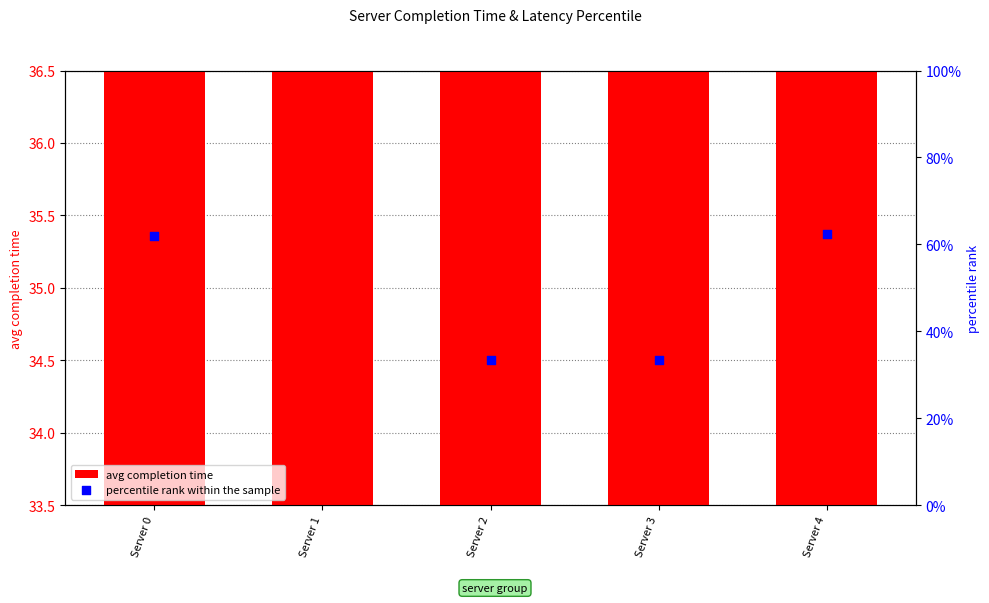

At how many categories does at least one series exceed 46?

3